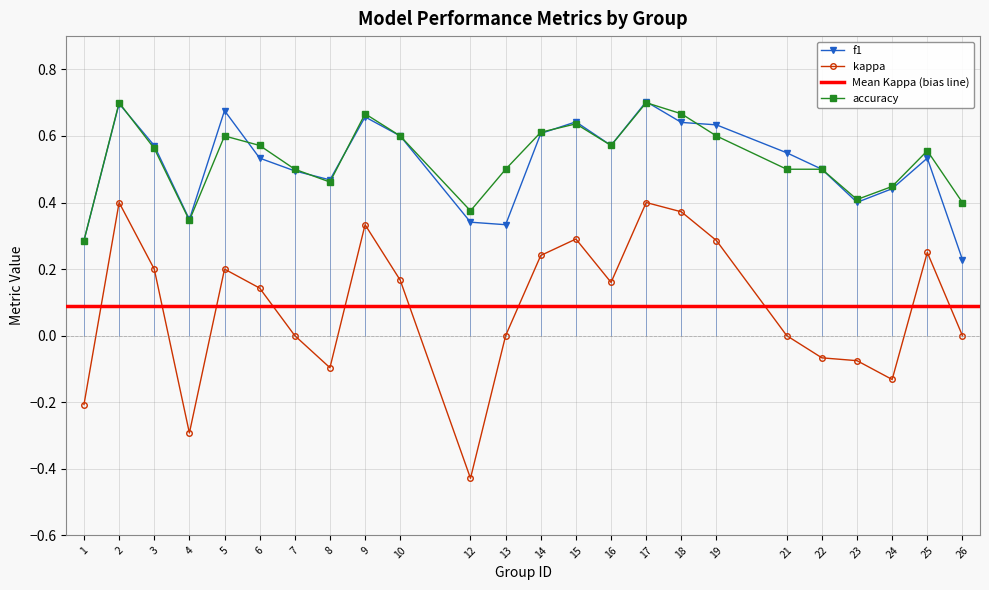

Rank the categories by f1 value from lowest to highest.

26, 1, 13, 12, 4, 23, 24, 8, 7, 22, 6, 25, 21, 3, 16, 10, 14, 19, 18, 15, 9, 5, 2, 17